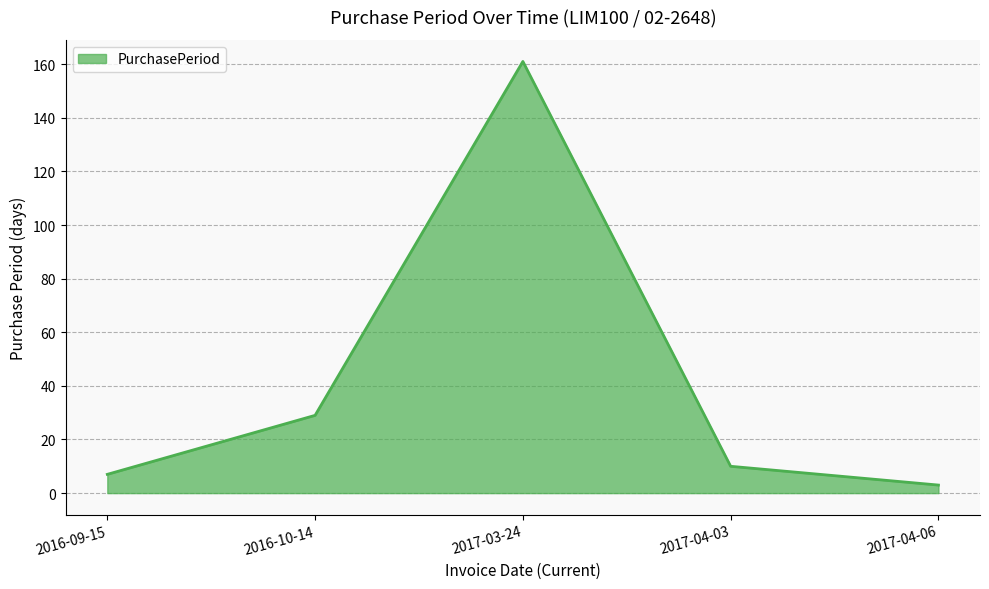

What value does the data have at 2017-03-24?

161